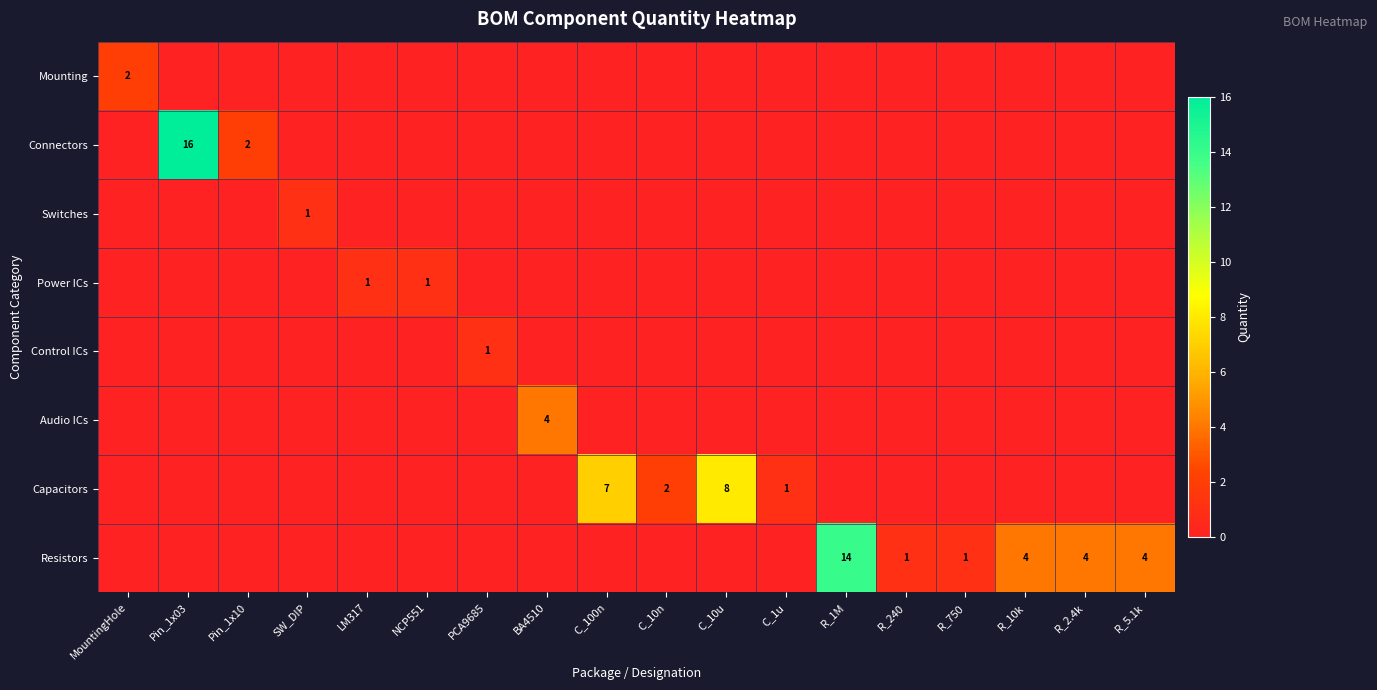

Count the number of data series in this chart.

8